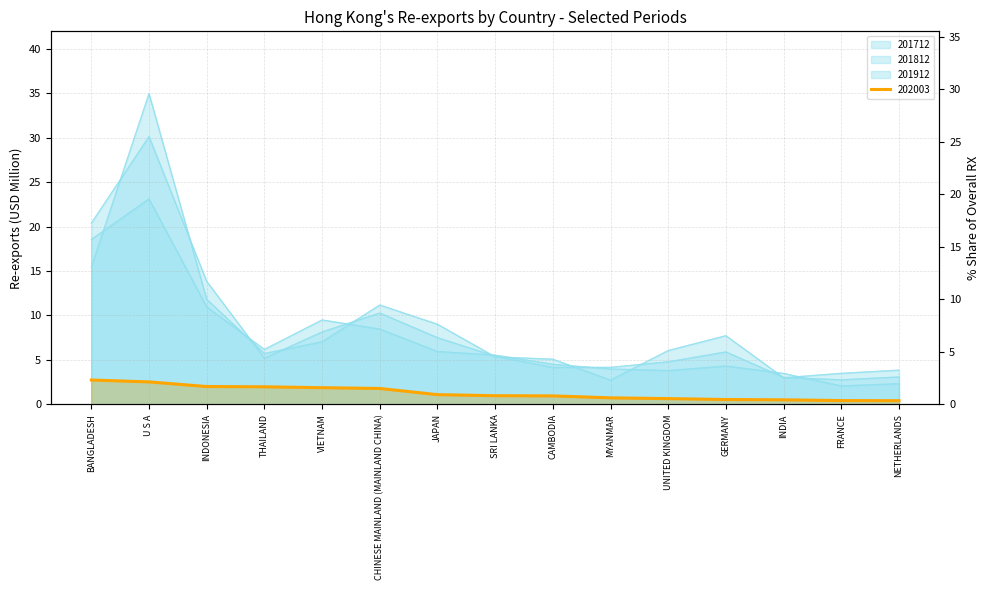

What is the lowest value of the 201812 series?

2.8